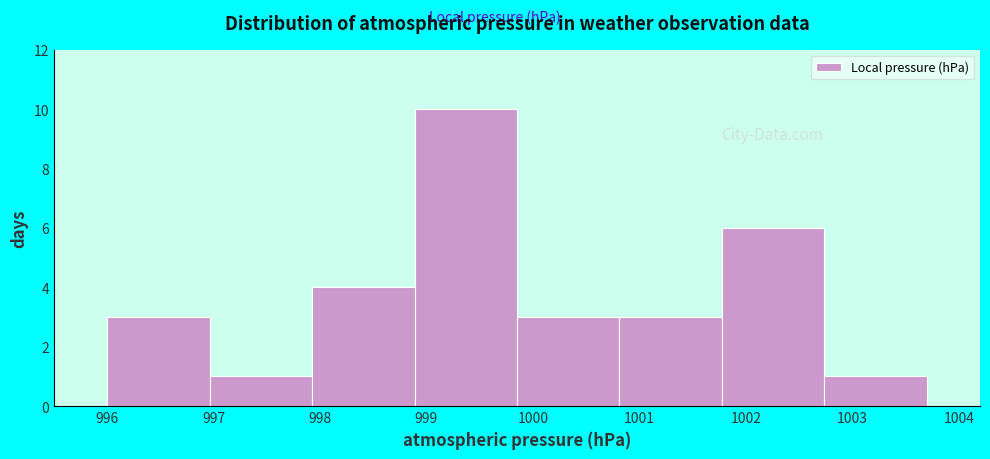

Which range on the x-axis has the tallest bar?

998.9 to 999.9